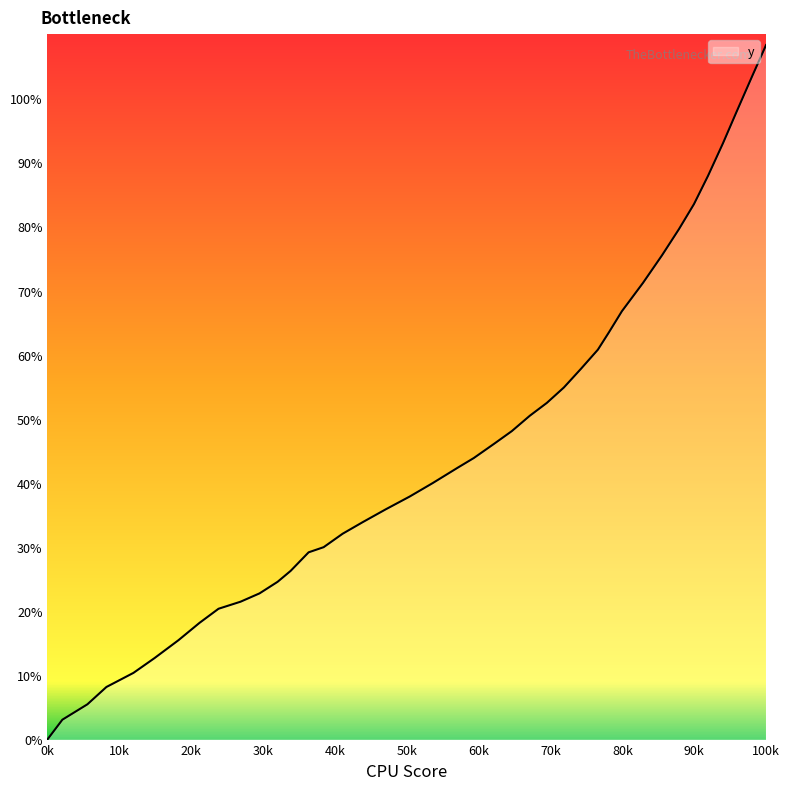

Does the chart have visible grid lines?

No